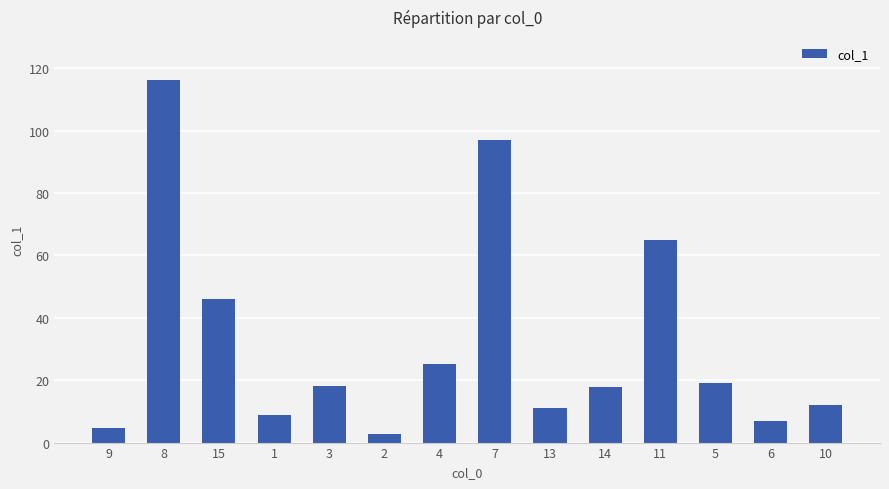

What is the change in value from 9 to 3?

+13.6